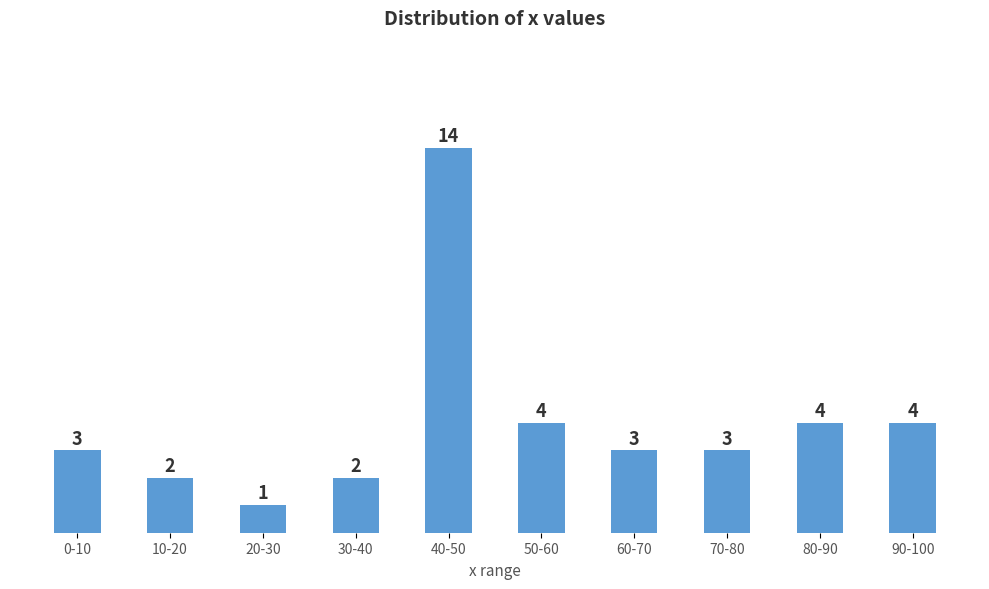

Reading right to left, transcribe all the data shown in this chart.

90-100=4	80-90=4	70-80=3	60-70=3	50-60=4	40-50=14	30-40=2	20-30=1	10-20=2	0-10=3